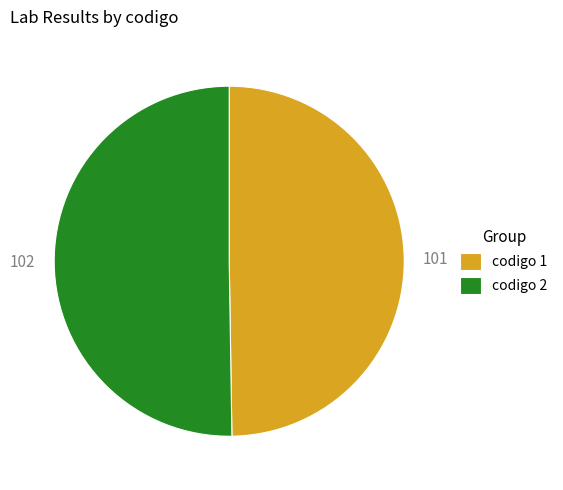

What is the ratio of the value at codigo 2 to the value at codigo 1?

1.0